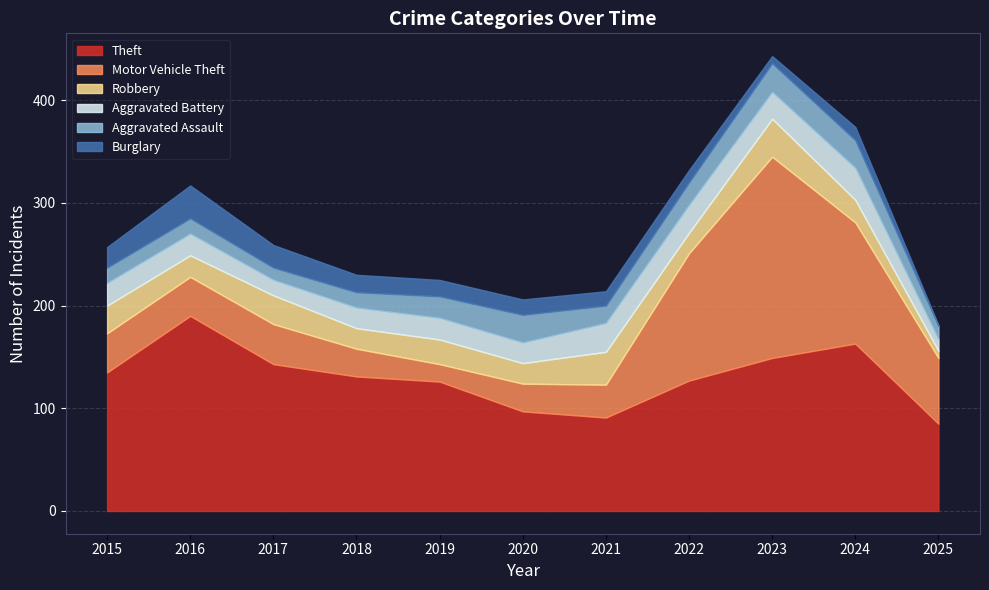

Does the chart have visible grid lines?

Yes